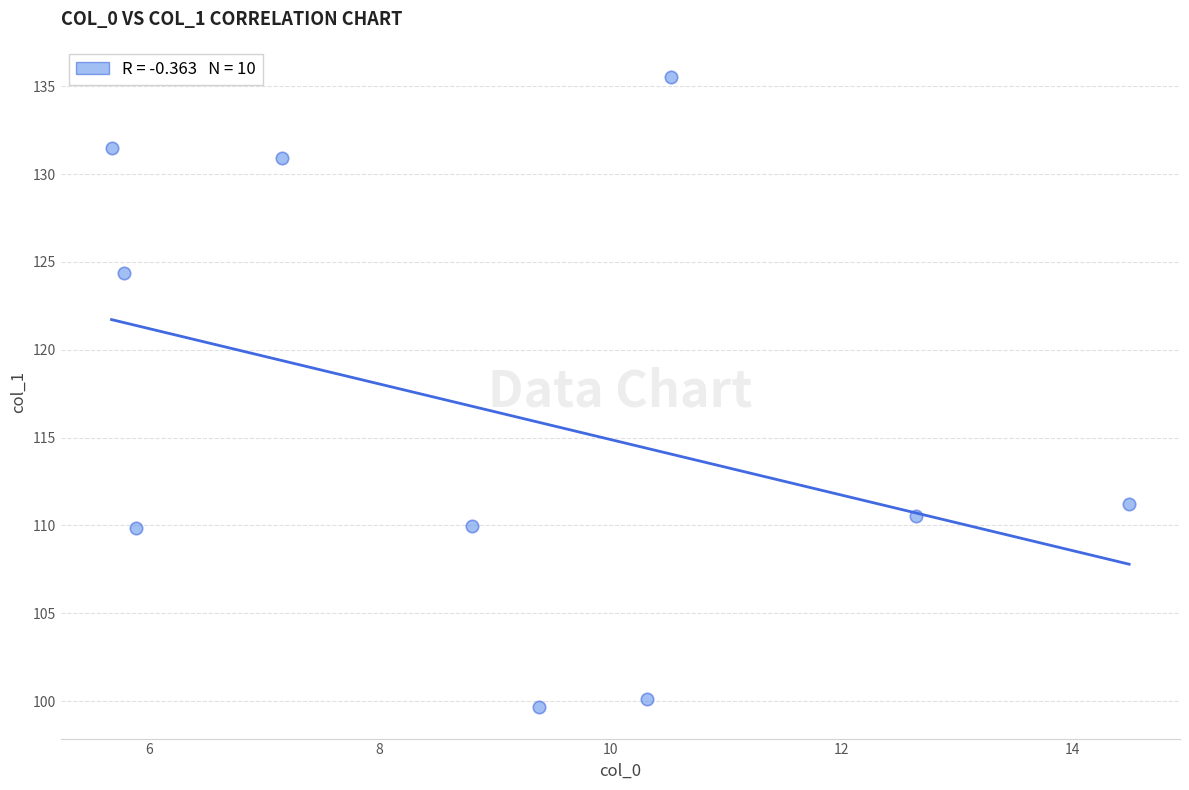

What is the average X value?

9.1